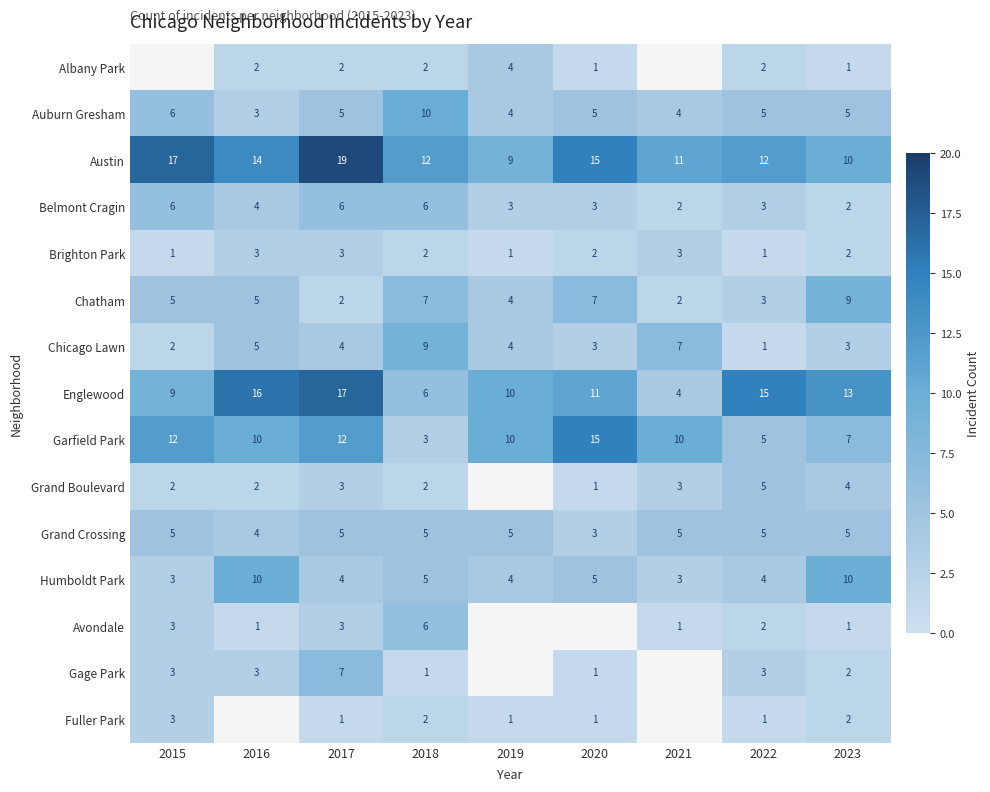

Which category has the highest value in the Chicago Lawn series?

2018